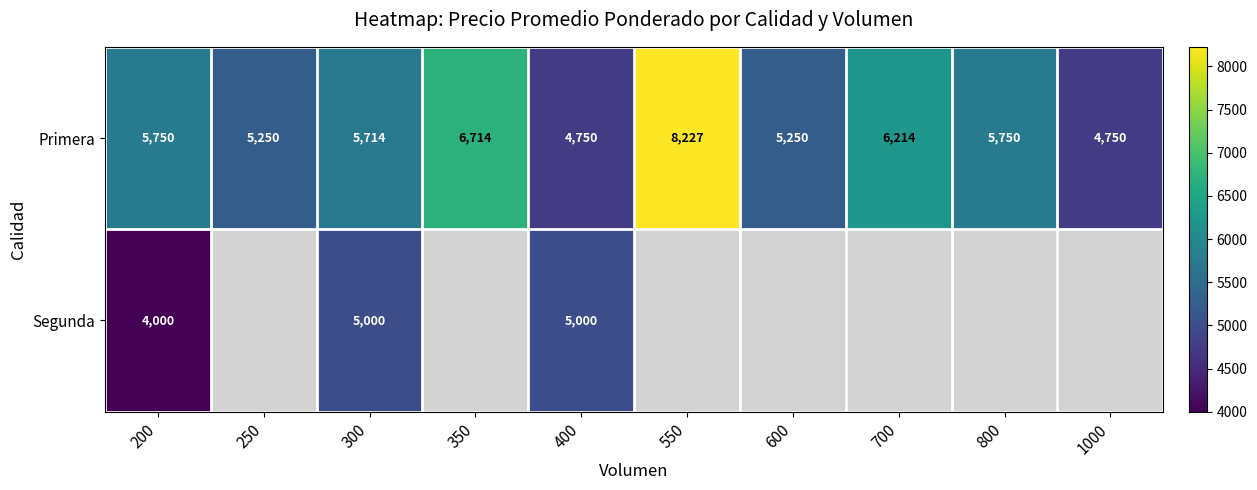

At which label is Primera closest to 6488?

350